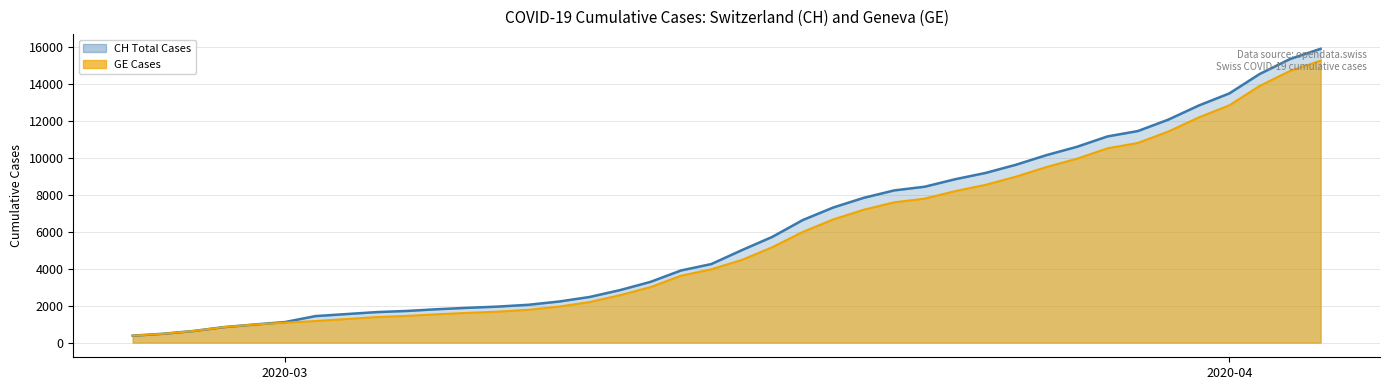

True or false: CH and GE cross at least once.

False